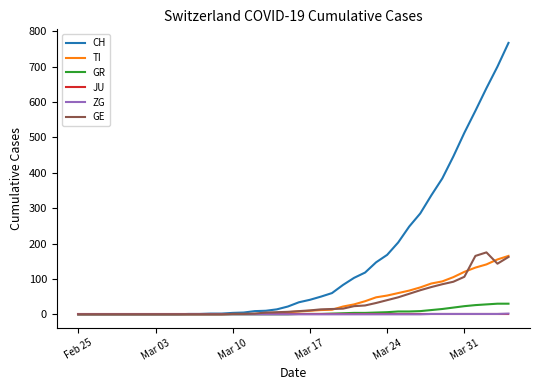

Which series has the largest range (max minus min)?

CH